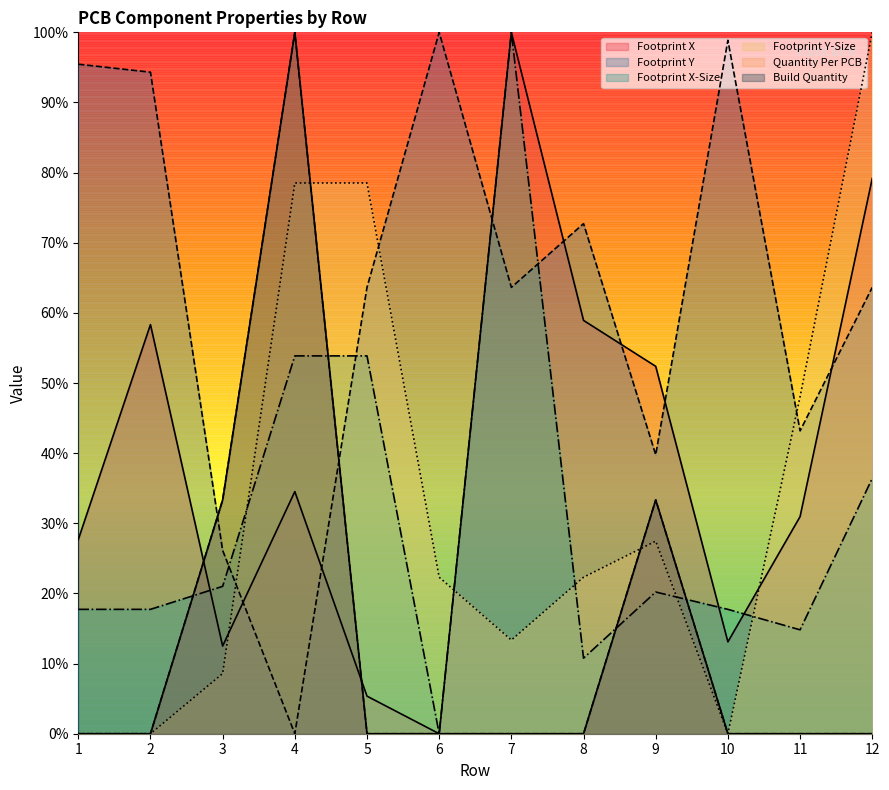

At which category is the sum across all series the highest?

4